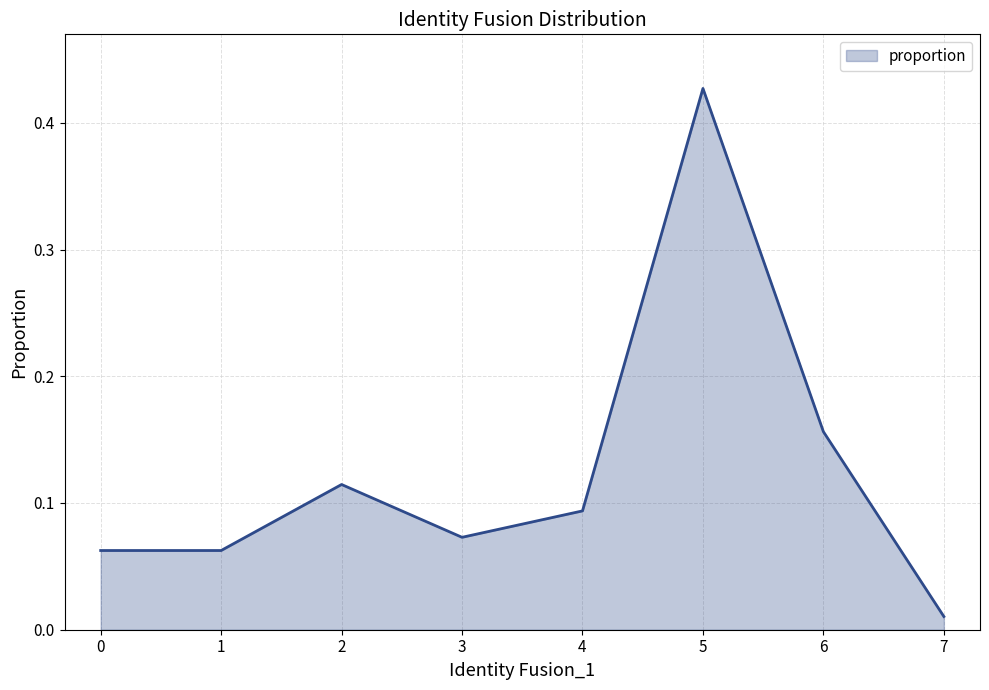

The value at 1 is 0.0. True or false?

False